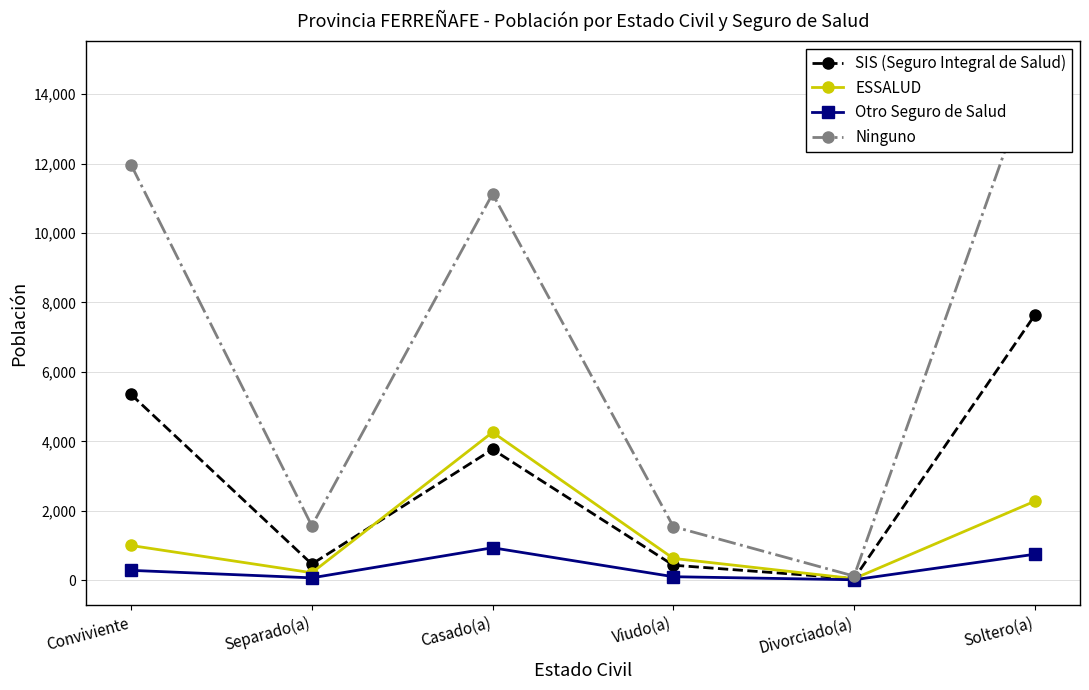

What is the sum of all SIS (Seguro Integral de Salud) values?

17697